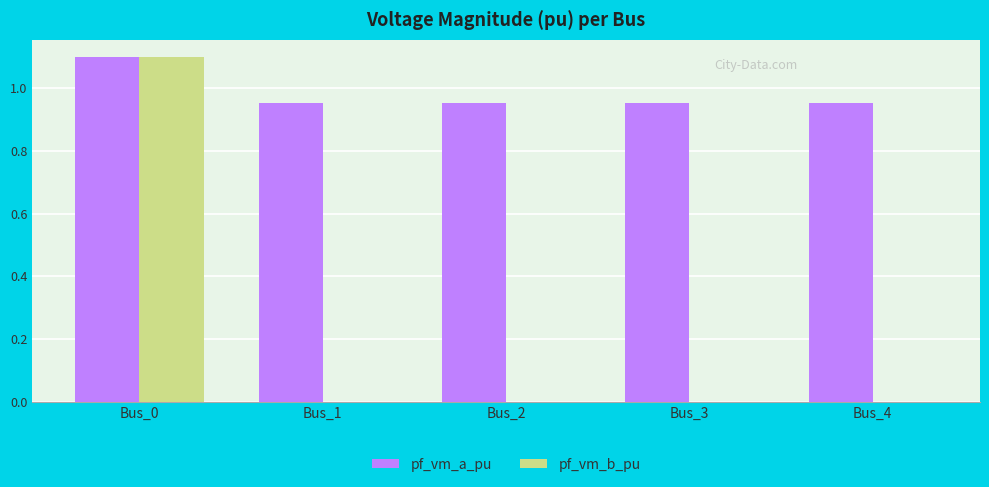

Are the bars horizontal?

No